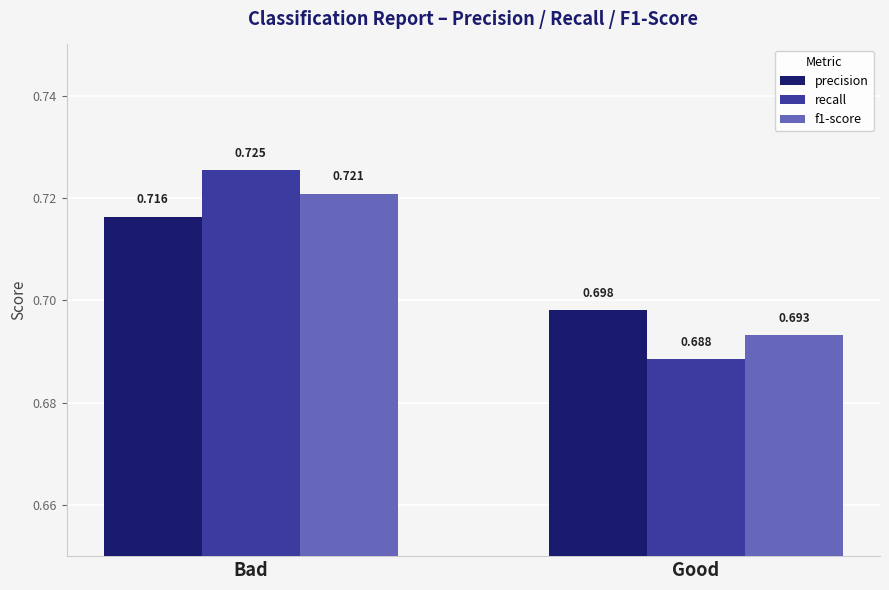

Which series changed the most between Bad and Good?

recall